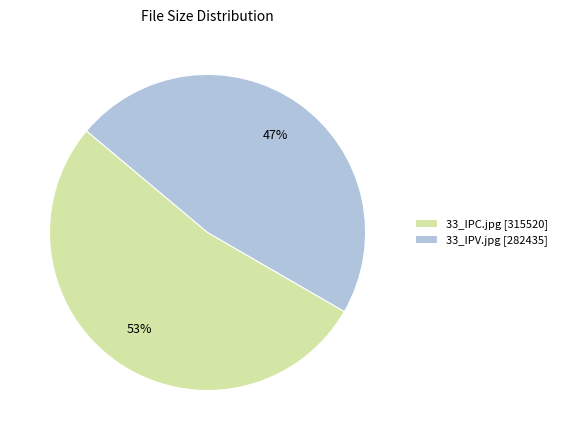

To the nearest percent, what percentage of the pie is 33_IPV.jpg?

47%